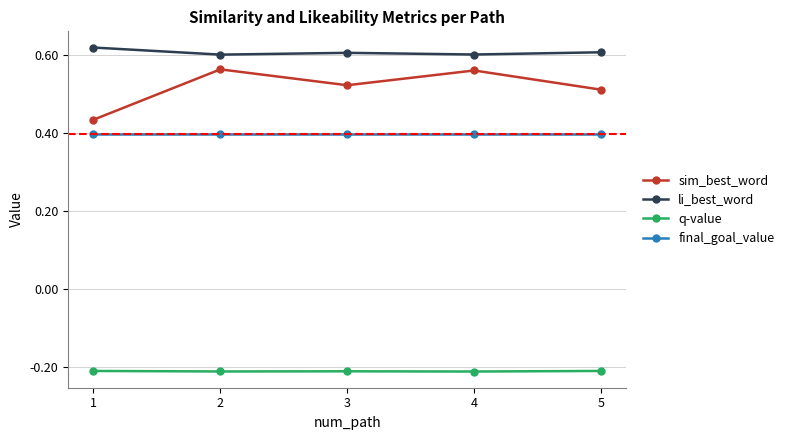

In sim_best_word, how many points are lower than both neighbors (excluding endpoints)?

1